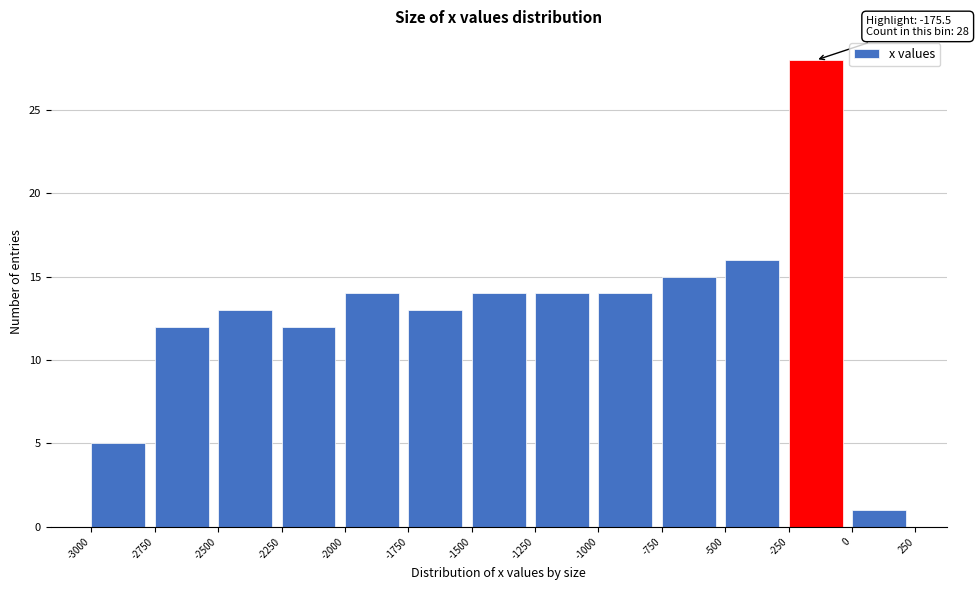

Which range on the x-axis has the tallest bar?

-250 to 0